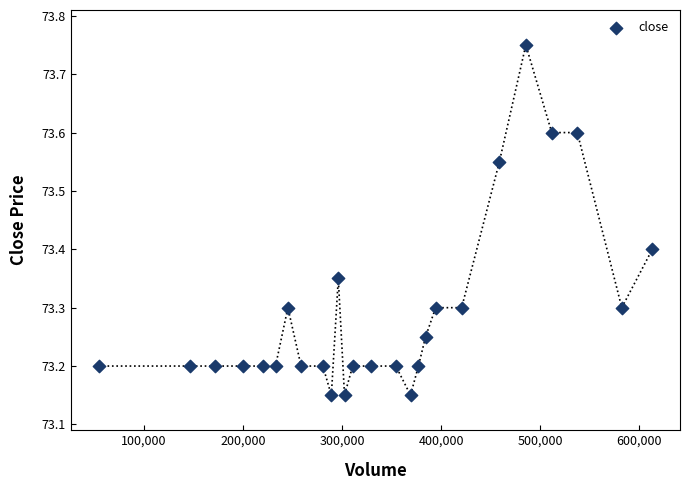

What is the range of Y values (max minus min)?

0.6